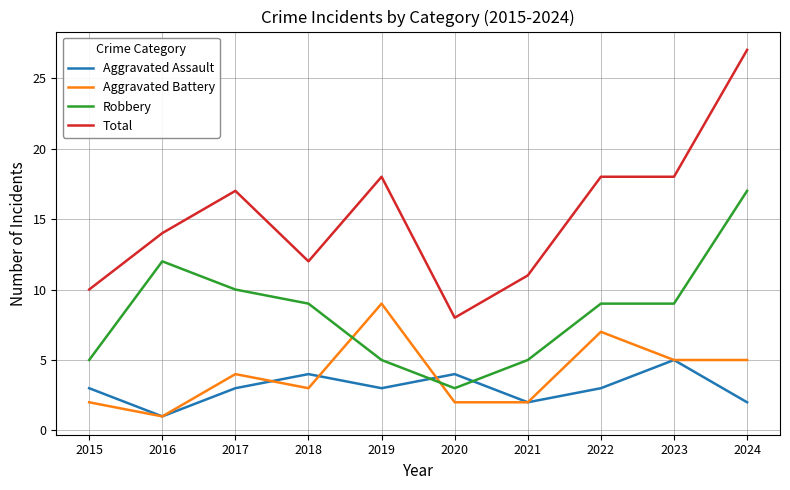

What is the minimum value for Robbery?

3